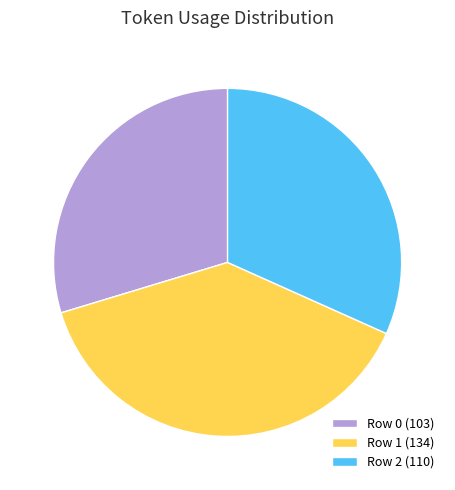

Rank the categories by value from highest to lowest.

Row 1, Row 2, Row 0